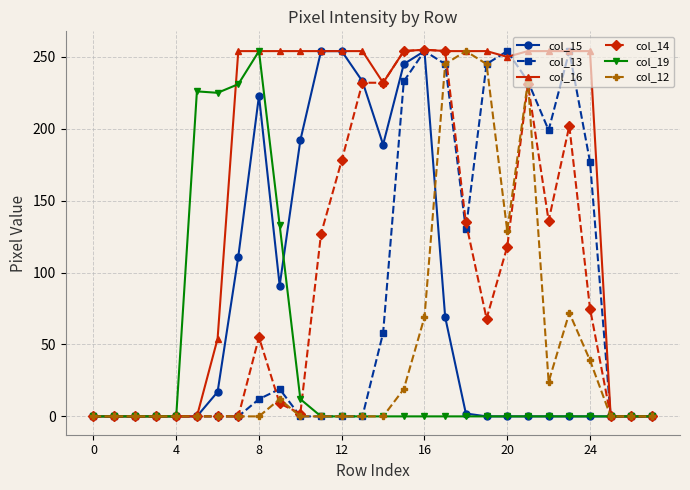

What is the value of the col_12 point at the 19th from the left?

254